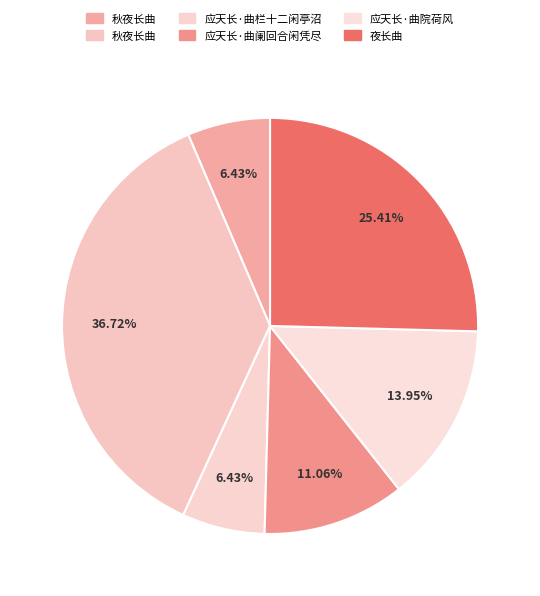

How many segments does this pie chart have?

6